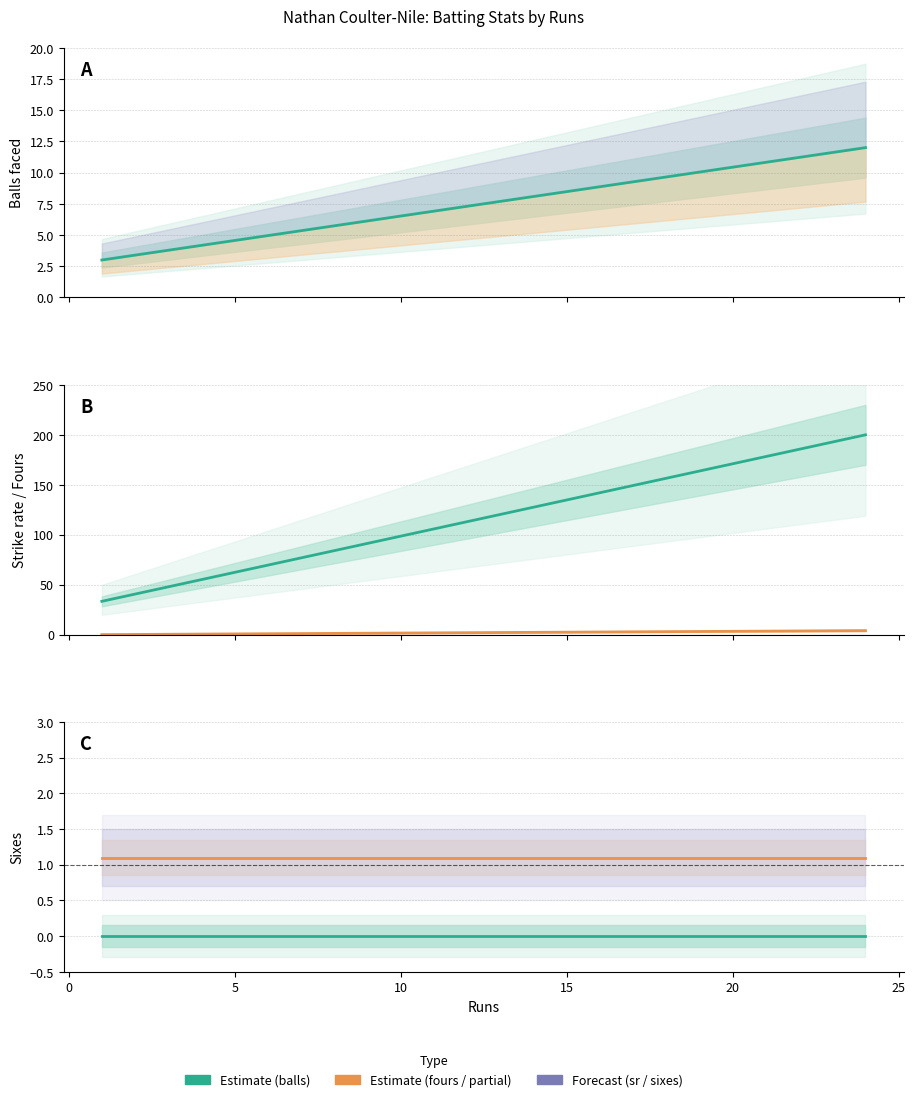

Is the value of fours at 0 greater than the value of sr at −5?

No